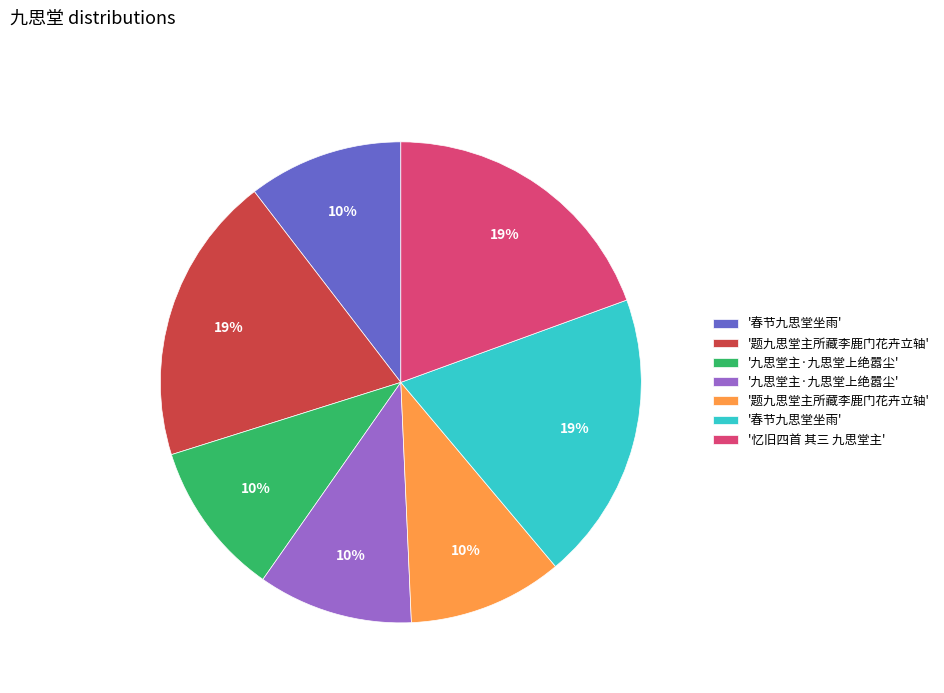

Does any single category account for the majority?

No